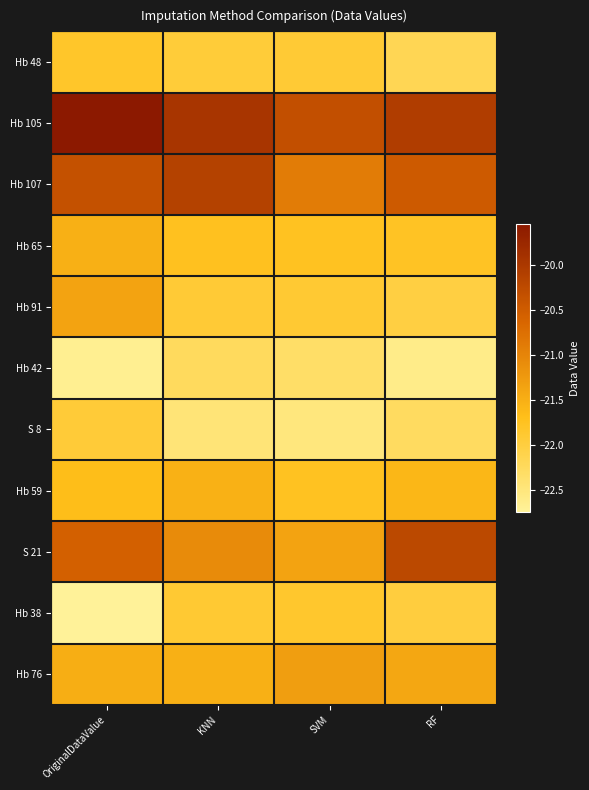

Reading left to right, transcribe all the data shown in this chart.

Hb 48: OriginalDataValue=-21.8	KNN=-21.9	SVM=-21.9	RF=-22.2
Hb 105: OriginalDataValue=-19.6	KNN=-20.0	SVM=-20.3	RF=-20.1
Hb 107: OriginalDataValue=-20.4	KNN=-20.1	SVM=-20.9	RF=-20.5
Hb 65: OriginalDataValue=-21.5	KNN=-21.7	SVM=-21.8	RF=-21.8
Hb 91: OriginalDataValue=-21.4	KNN=-21.9	SVM=-21.9	RF=-22.0
Hb 42: OriginalDataValue=-22.7	KNN=-22.3	SVM=-22.3	RF=-22.6
S 8: OriginalDataValue=-21.9	KNN=-22.5	SVM=-22.5	RF=-22.3
Hb 59: OriginalDataValue=-21.7	KNN=-21.5	SVM=-21.8	RF=-21.6
S 21: OriginalDataValue=-20.6	KNN=-21.1	SVM=-21.4	RF=-20.2
Hb 38: OriginalDataValue=-22.7	KNN=-21.9	SVM=-21.8	RF=-22.0
Hb 76: OriginalDataValue=-21.5	KNN=-21.5	SVM=-21.3	RF=-21.4